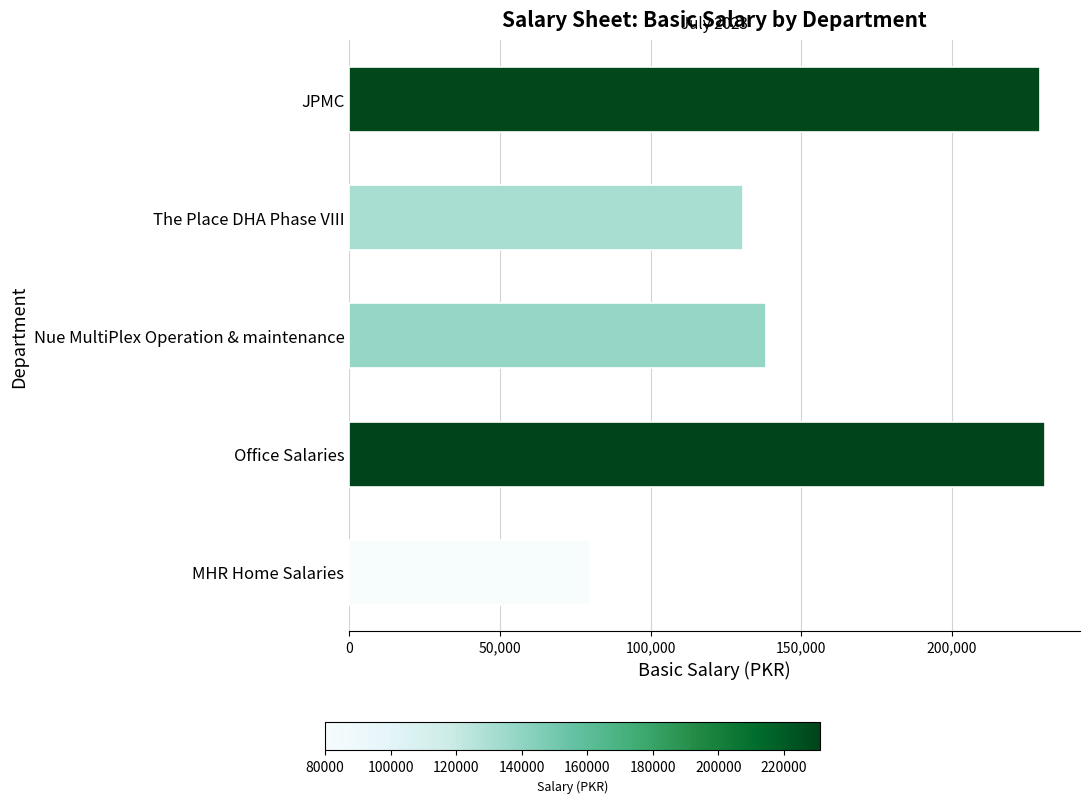

Is it true that the value at The Place DHA Phase VIII is 181598.3?

False